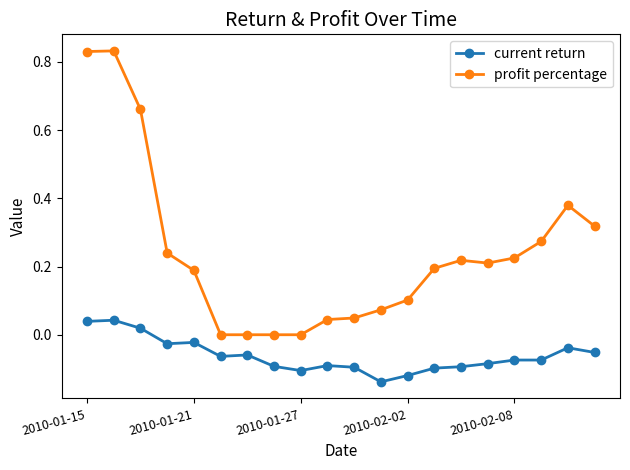

True or false: current return and profit percentage intersect in this chart.

False